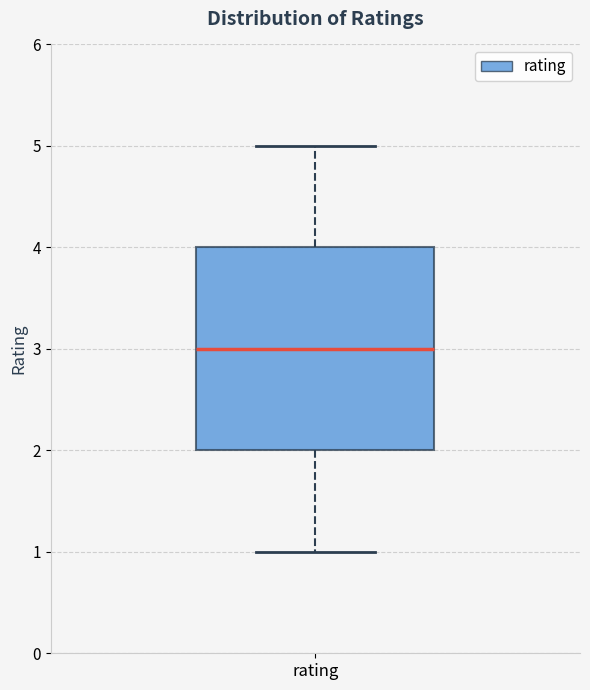

Where does the median line of the box for rating sit on the y-axis? The values are not printed on the chart, so give them approximately, as read against the axis.

3